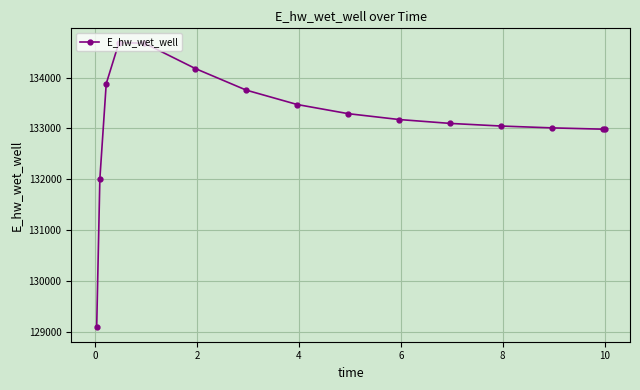

What is the value of the 15th point from the left?

132985.0